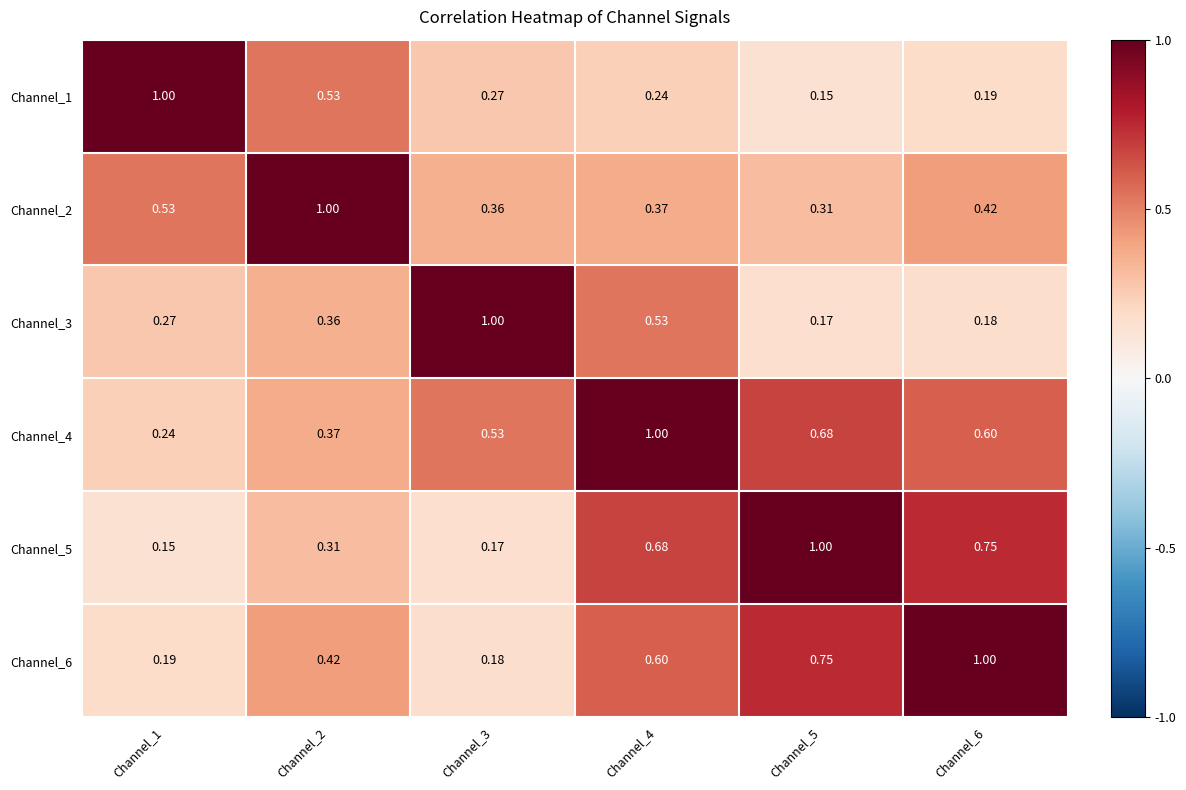

Which series has the largest total across all categories?

Channel_4